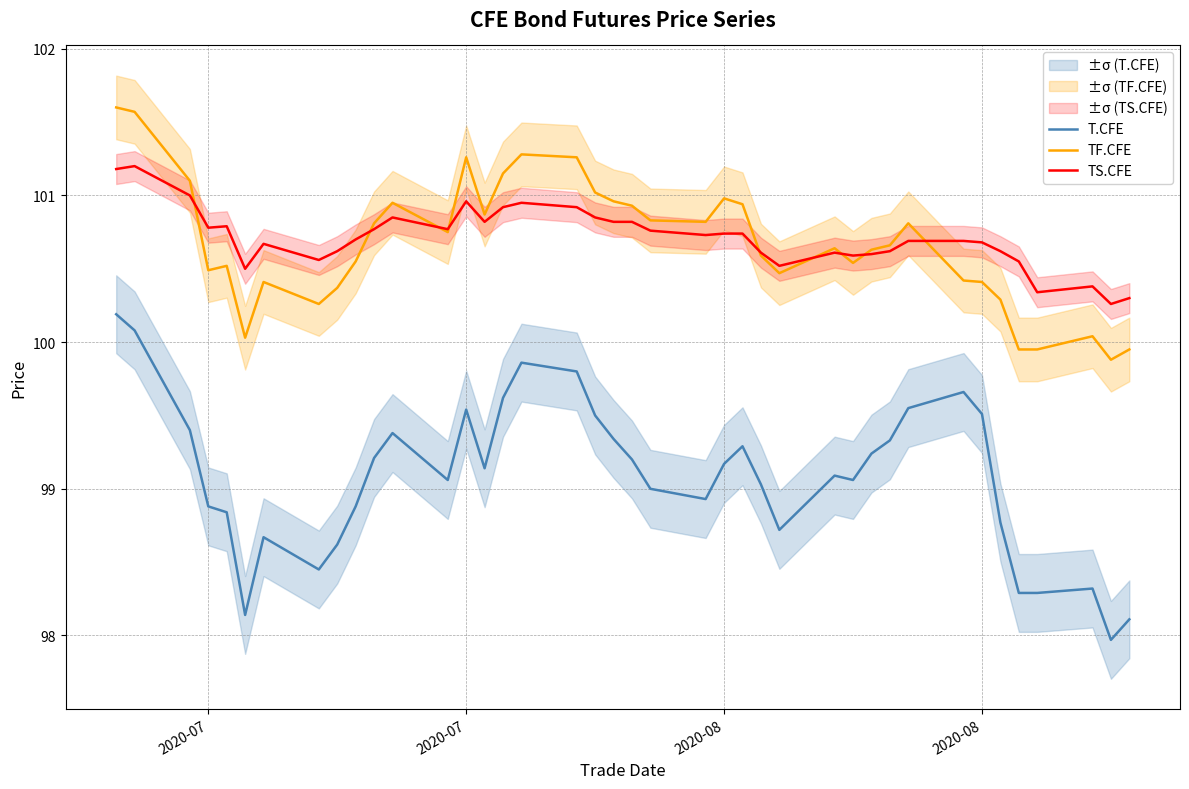

What is the difference between the second highest and minimum values in the TS.CFE series?

0.9